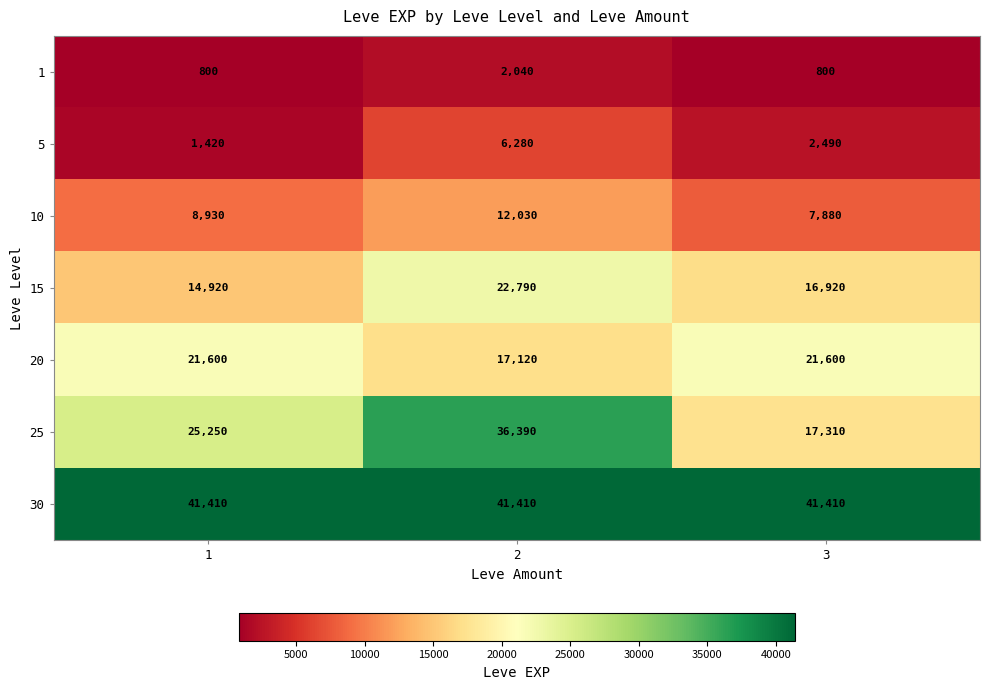

Is it true that 20 equals 29071 at 3?

False